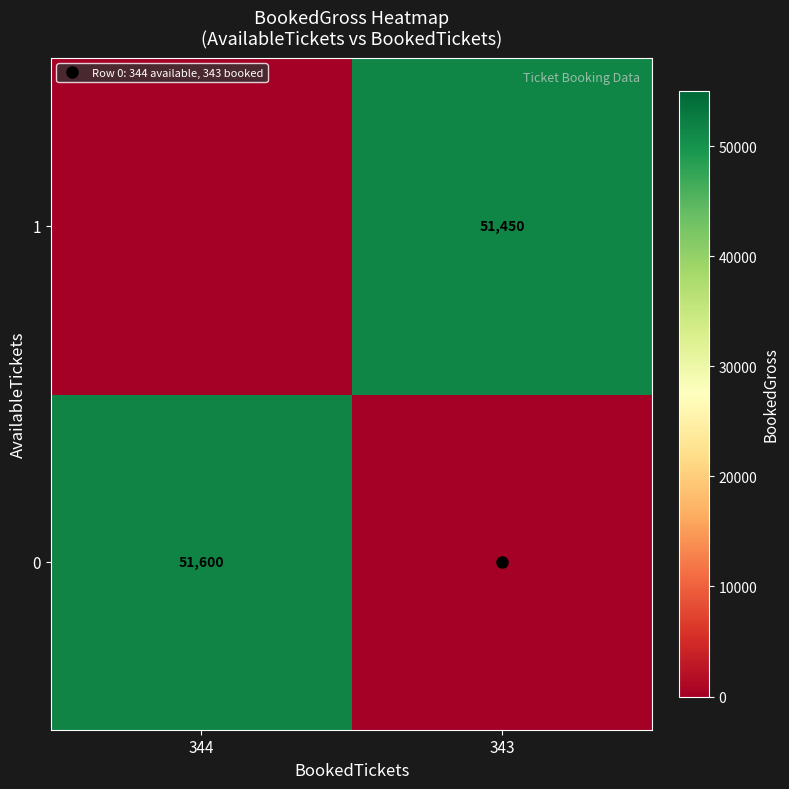

Where is 0 nearest to the value 25800?

344